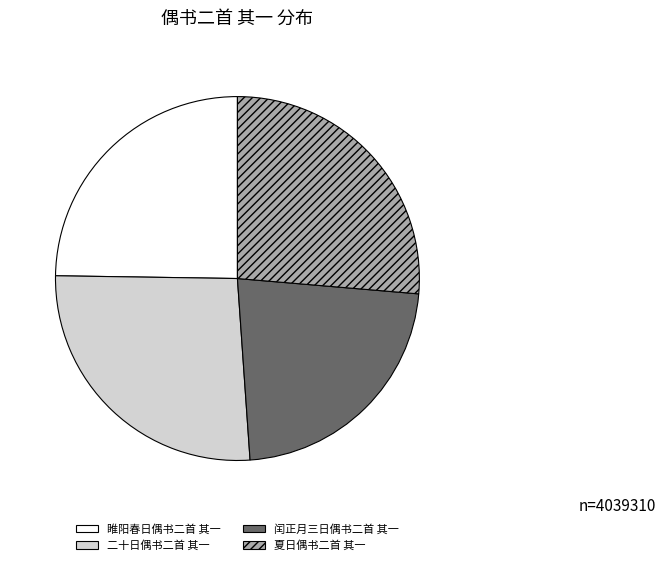

Combined, do 睢阳春日偶书二首 其一 and 闰正月三日偶书二首 其一 account for over 50%?

No